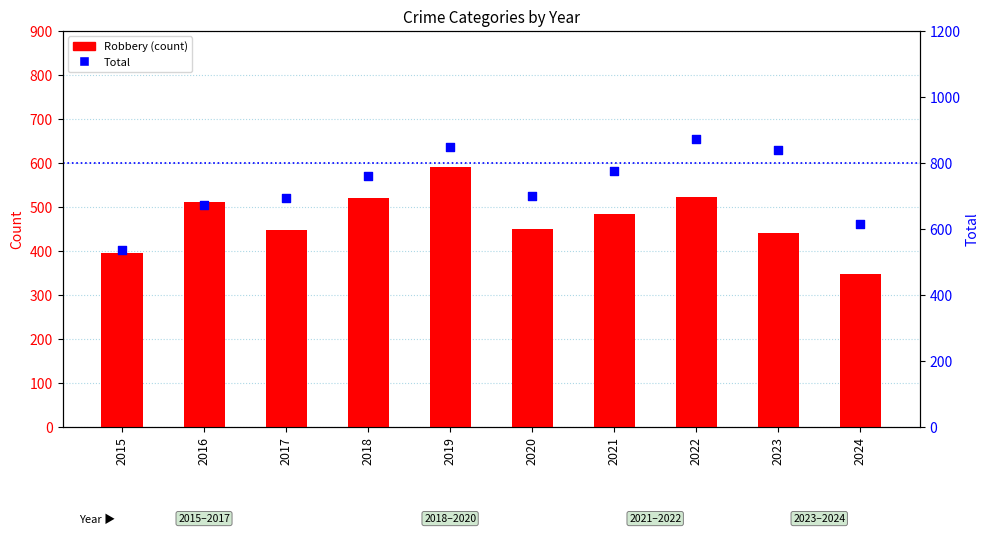

Which series reaches the minimum Y coordinate?

Robbery